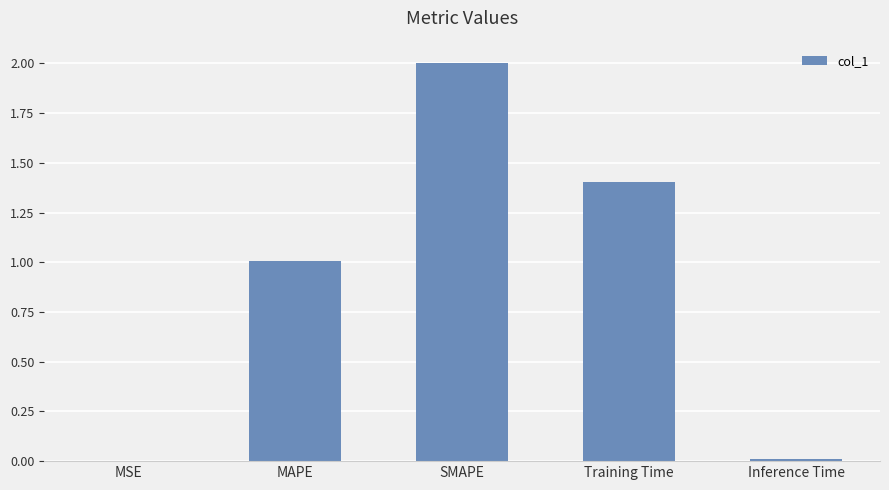

What is the ratio of the value at Training Time to the value at MAPE?

1.4